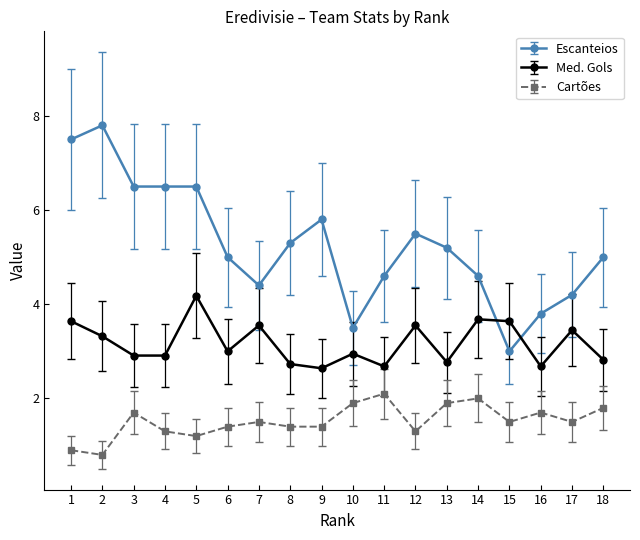

What value does the Cartões series have at 10?

1.9